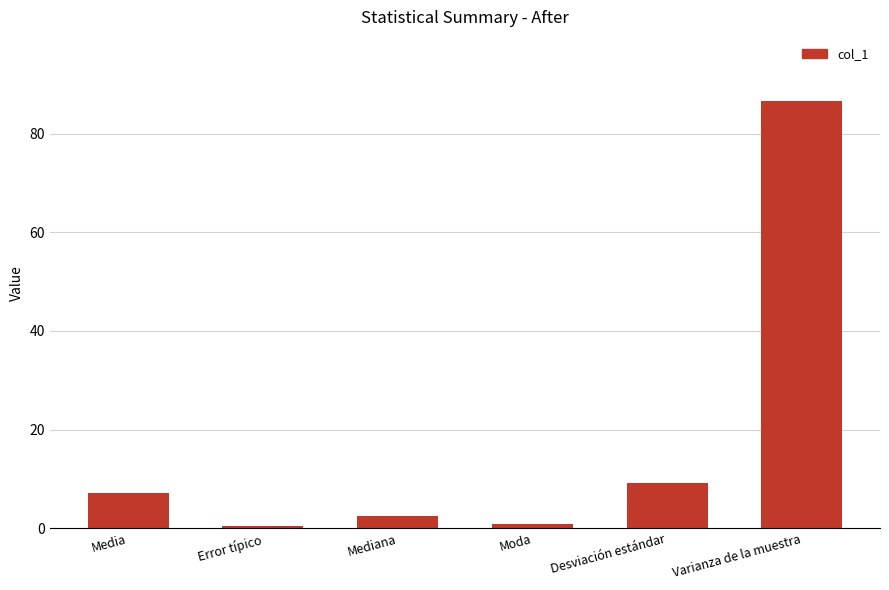

Is it true that the value at Mediana is 2.5?

True